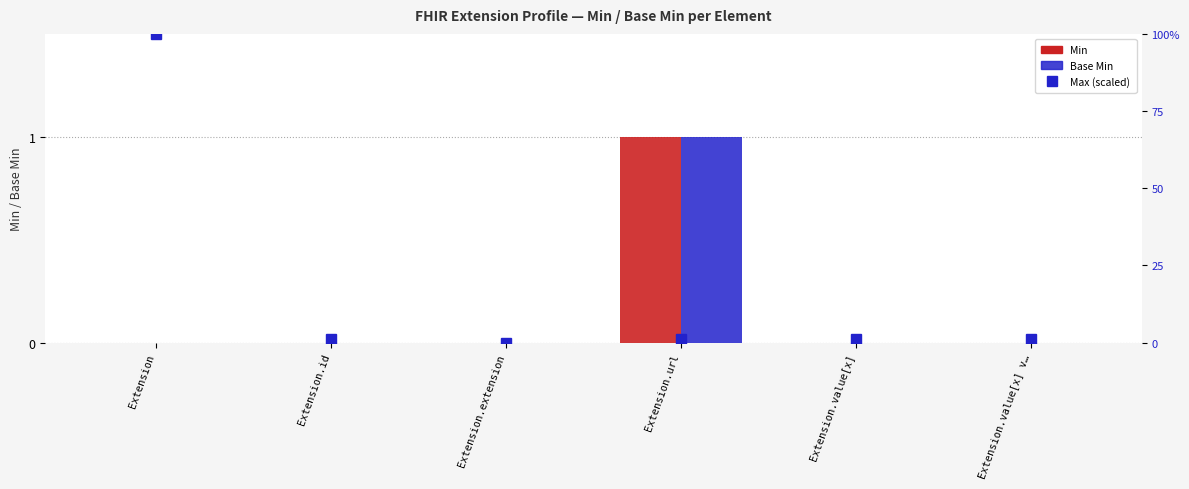

At which label does Max (scaled) reach its minimum?

Extension.extension